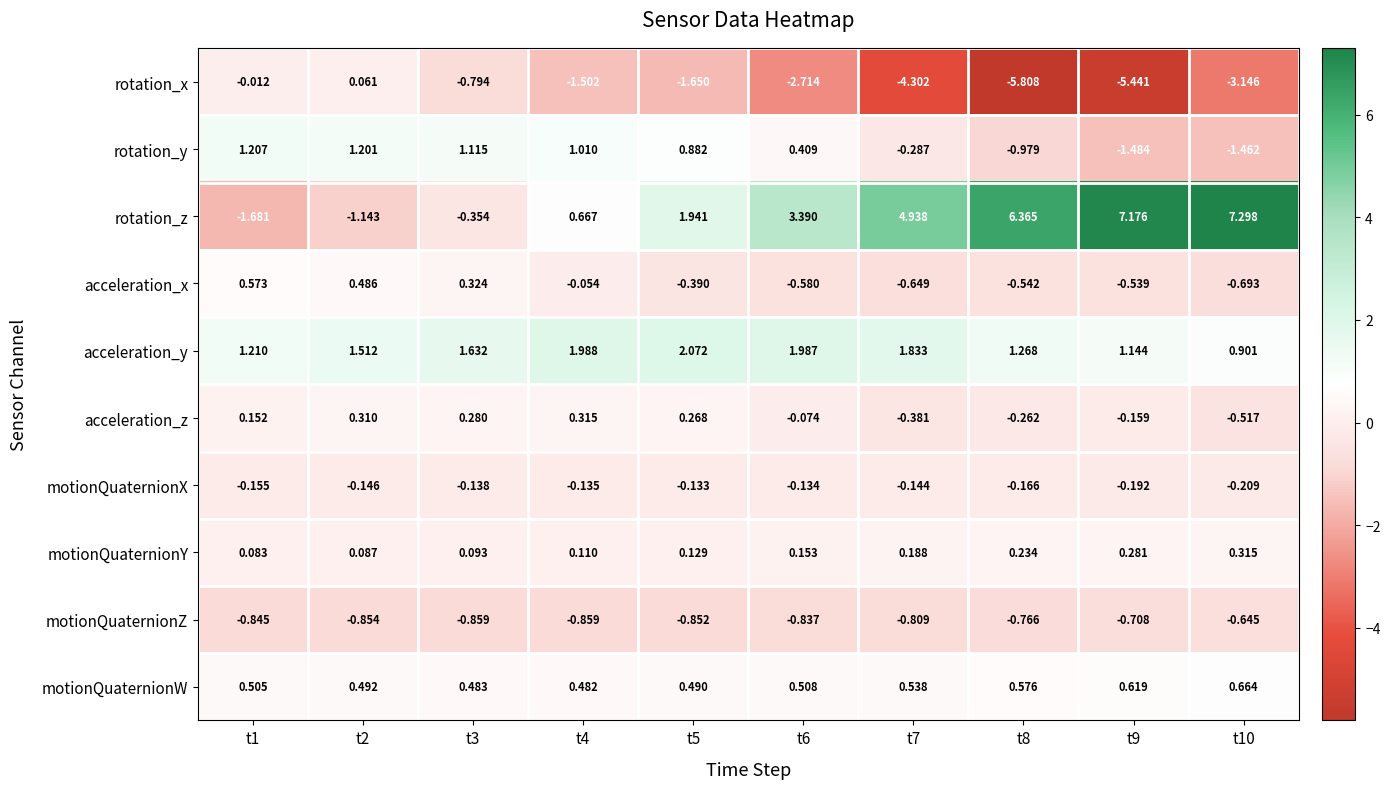

Rank the series at t5 from lowest to highest value.

rotation_x, motionQuaternionZ, acceleration_x, motionQuaternionX, motionQuaternionY, acceleration_z, motionQuaternionW, rotation_y, rotation_z, acceleration_y